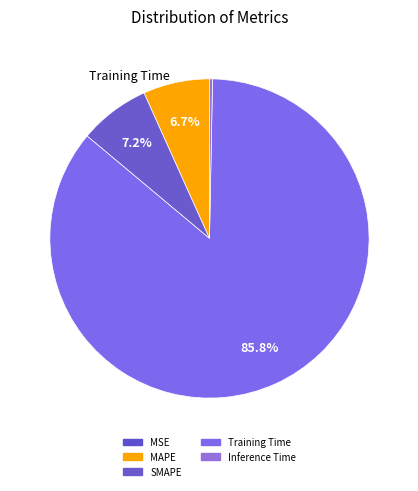

Rank the categories by value from highest to lowest.

Training Time, SMAPE, MAPE, Inference Time, MSE